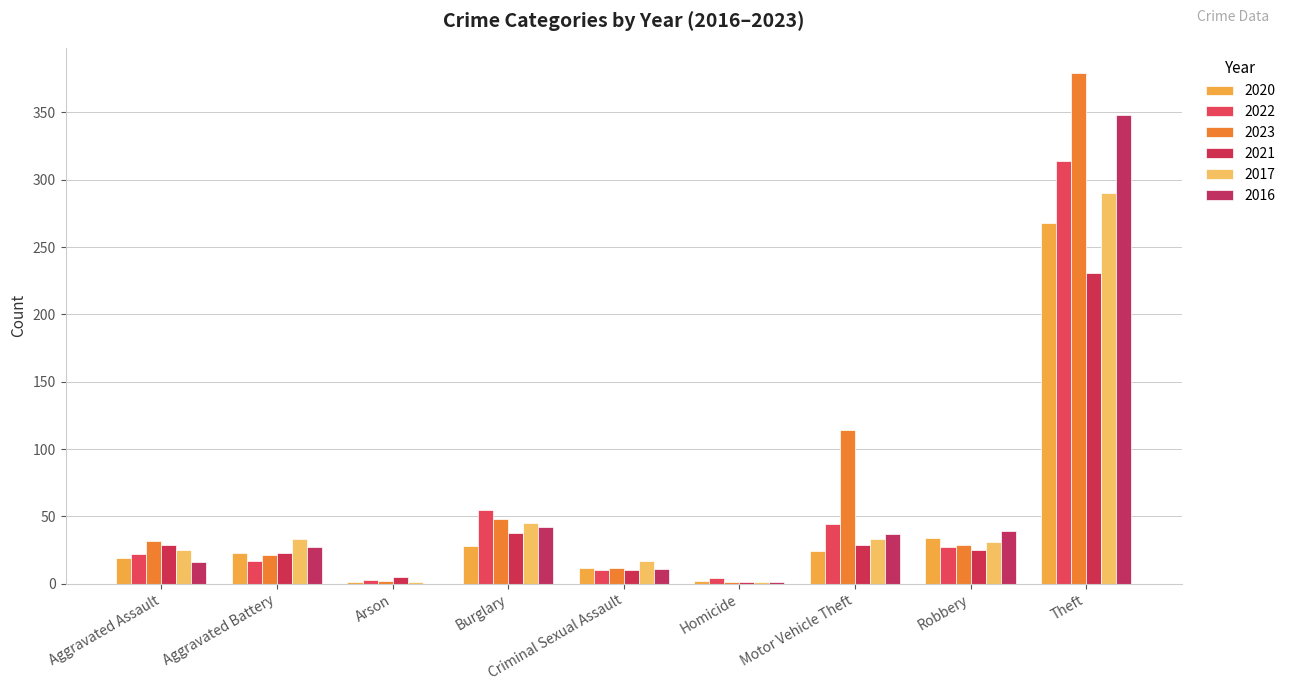

What is the approximate value of 2021 at Criminal Sexual Assault?

10